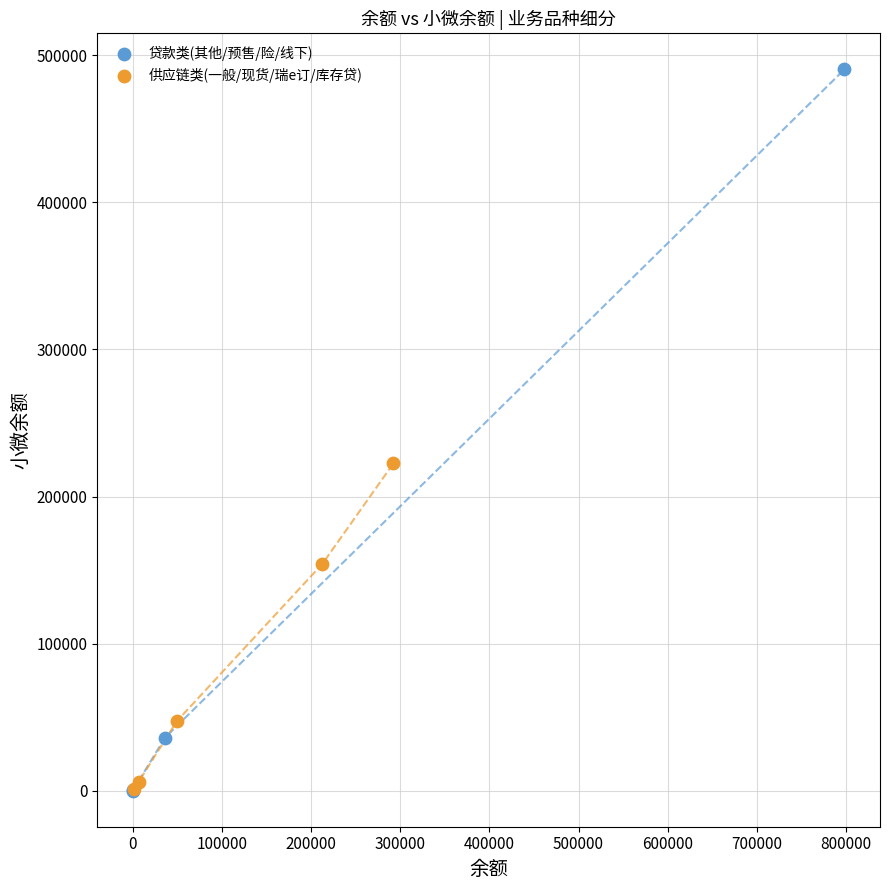

Which series has the largest Y range (max minus min)?

贷款类(其他/预售/险/线下)